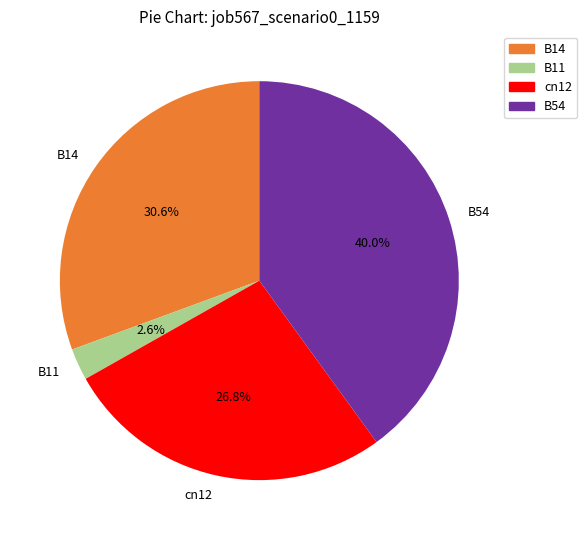

Is there a majority slice in this chart?

No